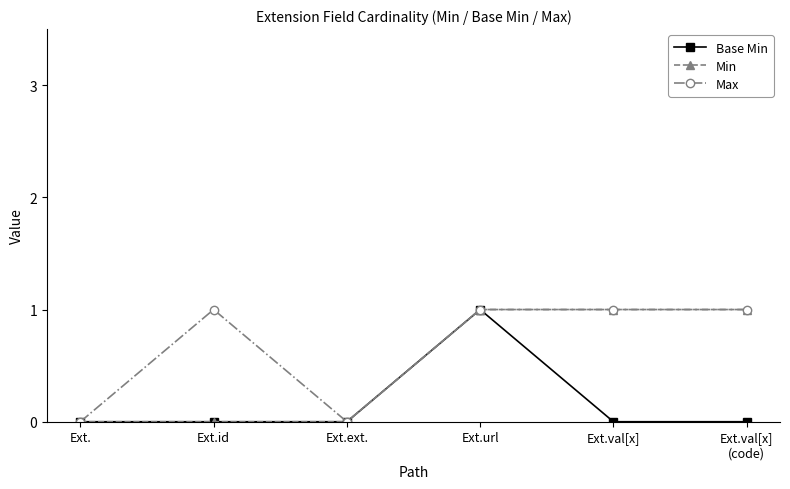

What is the greatest value displayed?

1